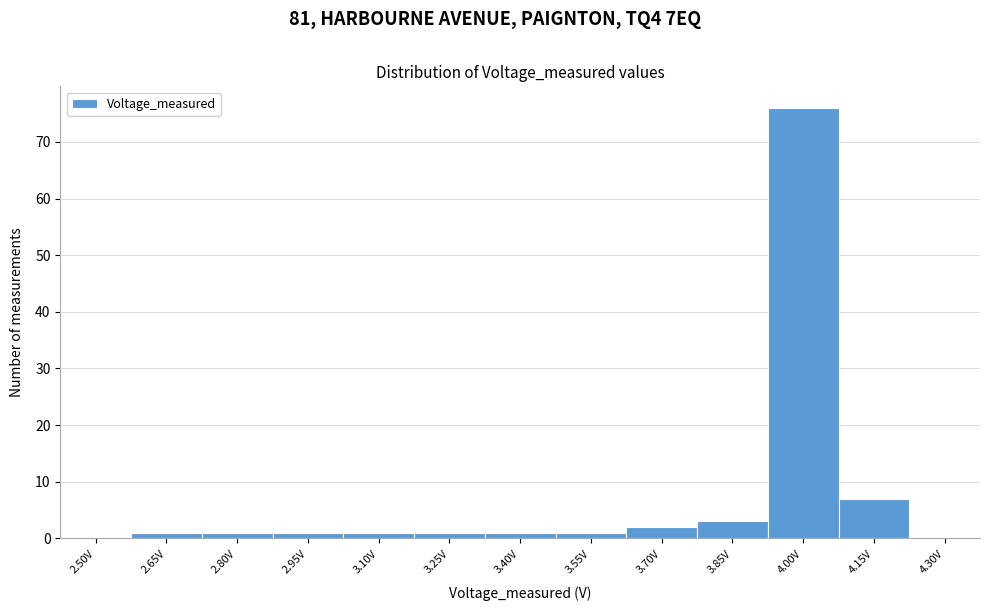

Reading left to right, what are all the values shown in this chart?

2.50V=0	2.65V=1	2.80V=1	2.95V=1	3.10V=1	3.25V=1	3.40V=1	3.55V=1	3.70V=2	3.85V=3	4.00V=76	4.15V=7	4.30V=0